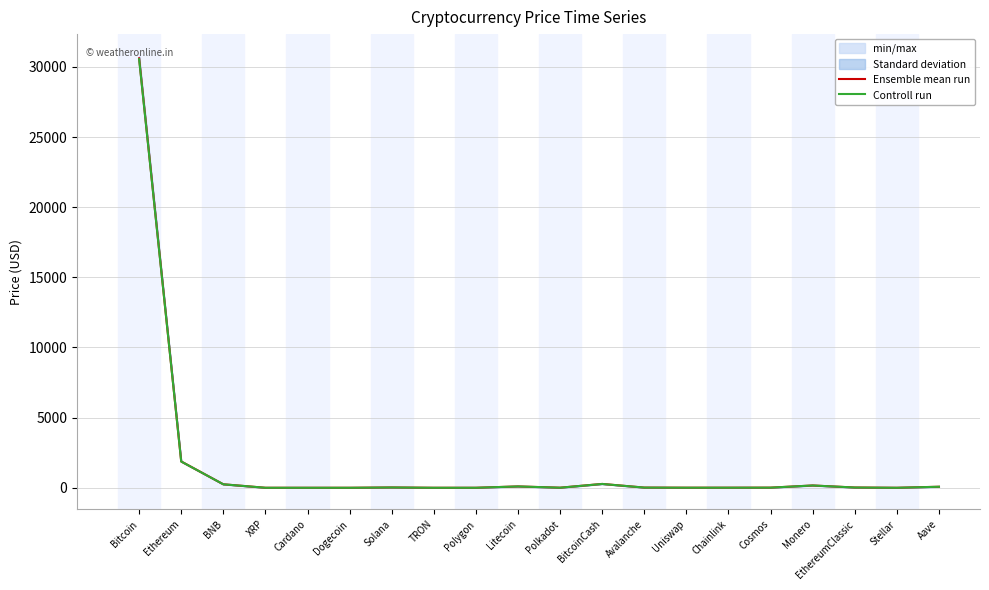

How many data points in Controll run are less than 13?

10